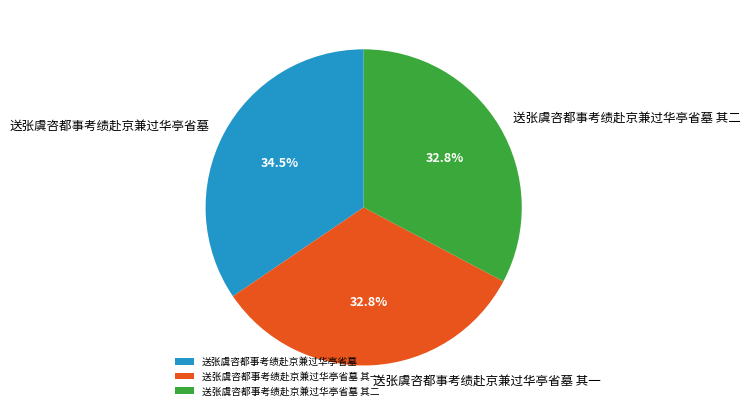

Between 送张虞咨都事考绩赴京兼过华亭省墓 其二 and 送张虞咨都事考绩赴京兼过华亭省墓, which is larger?

送张虞咨都事考绩赴京兼过华亭省墓